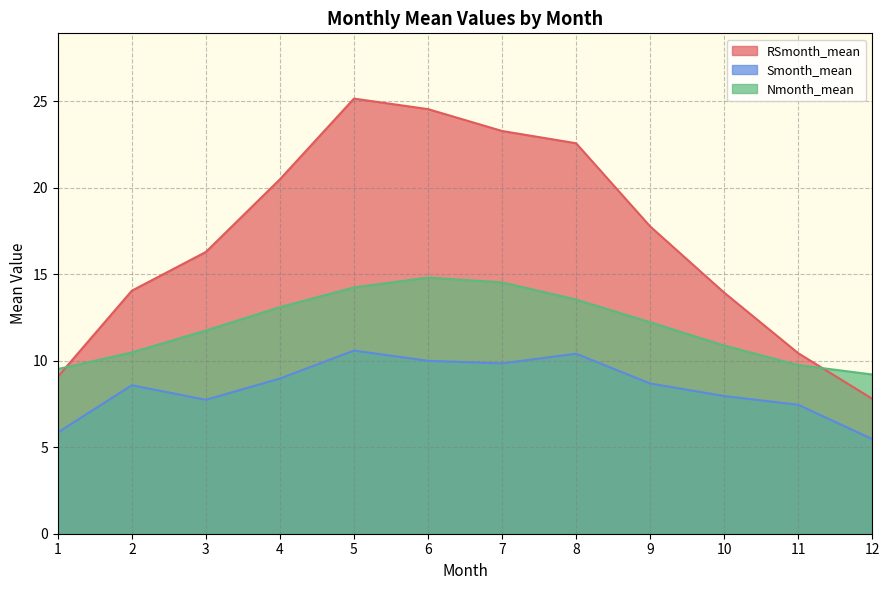

The Nmonth_mean series shows 10.5 at 2. True or false?

True